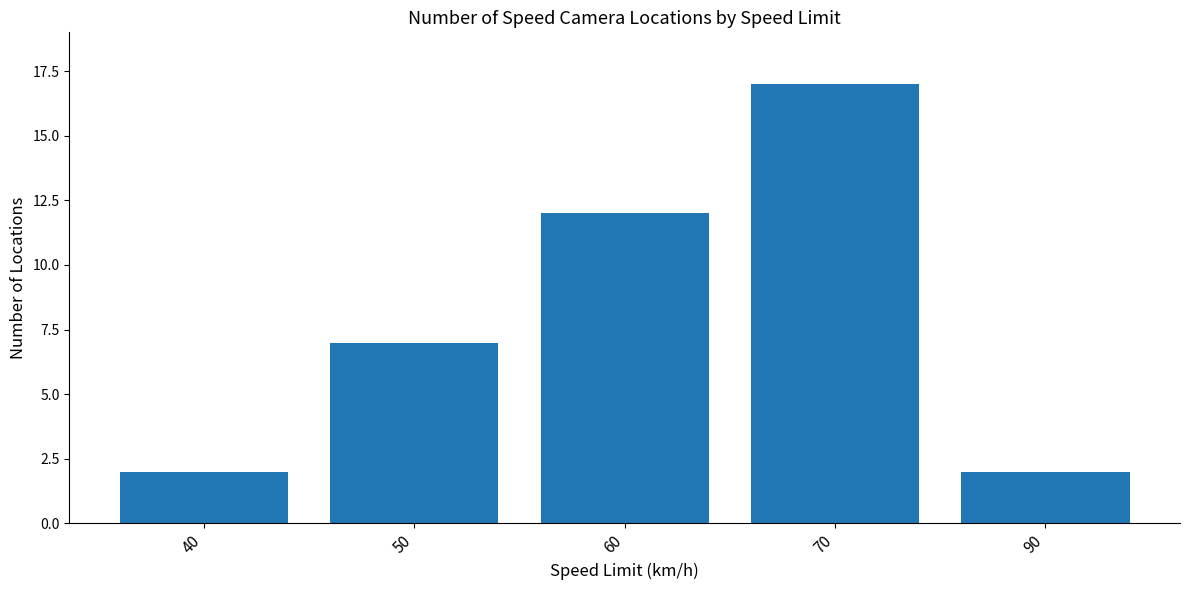

Which category has the highest value across all series?

70